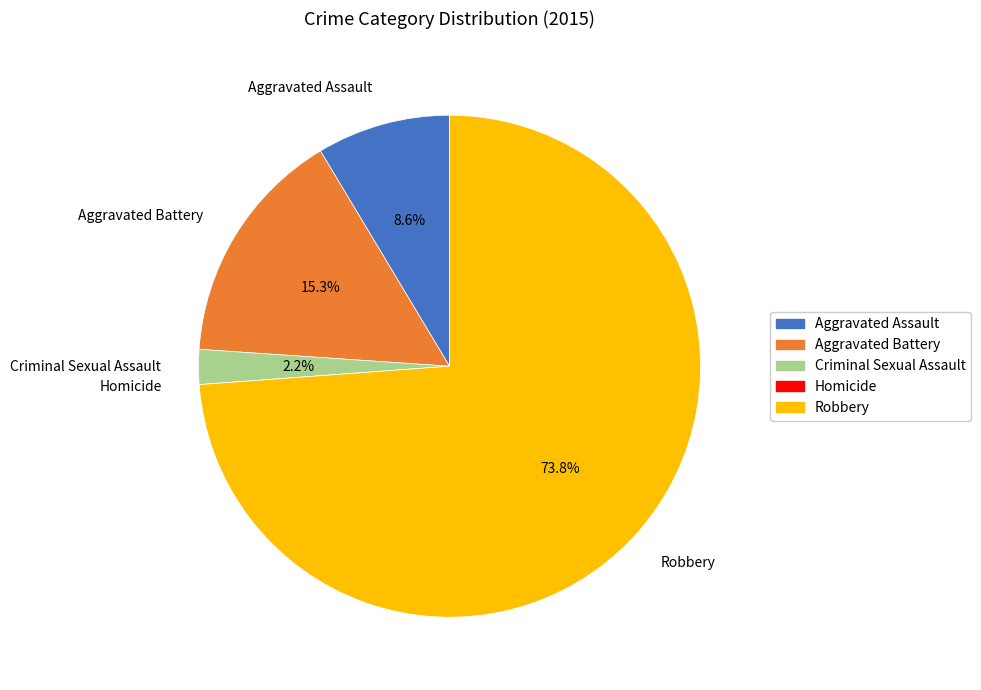

To the nearest percent, what portion does Robbery represent?

74%